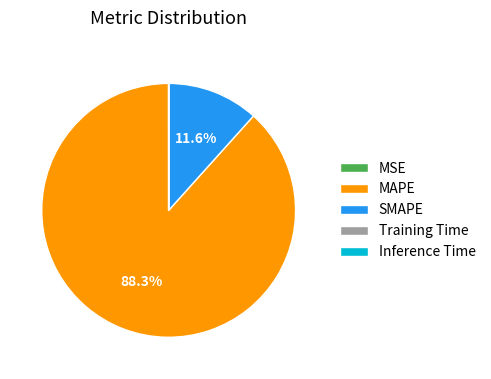

What is the largest slice in the pie chart?

MAPE